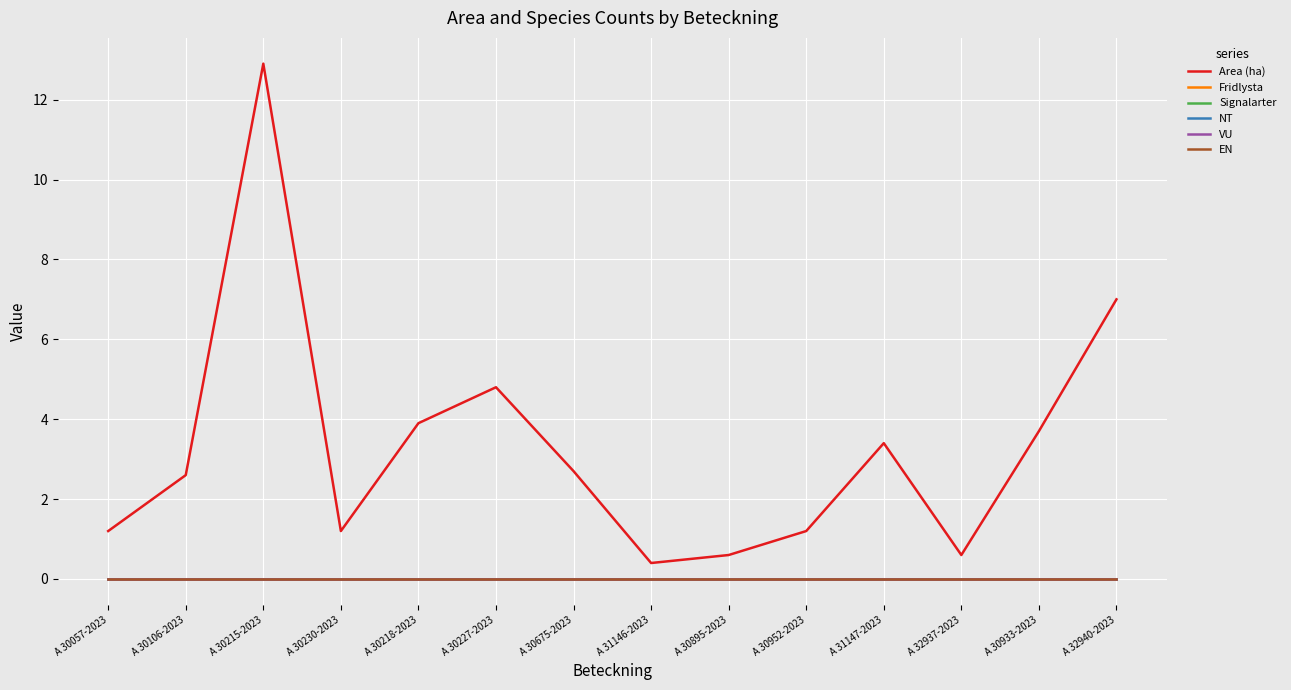

Does the chart display data point markers on the line(s)?

No